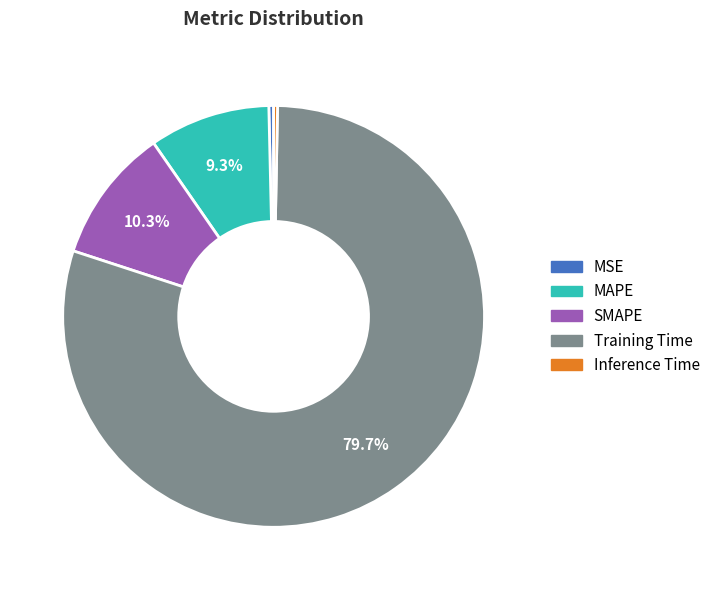

The Inference Time slice represents 9% of the pie. True or false?

False